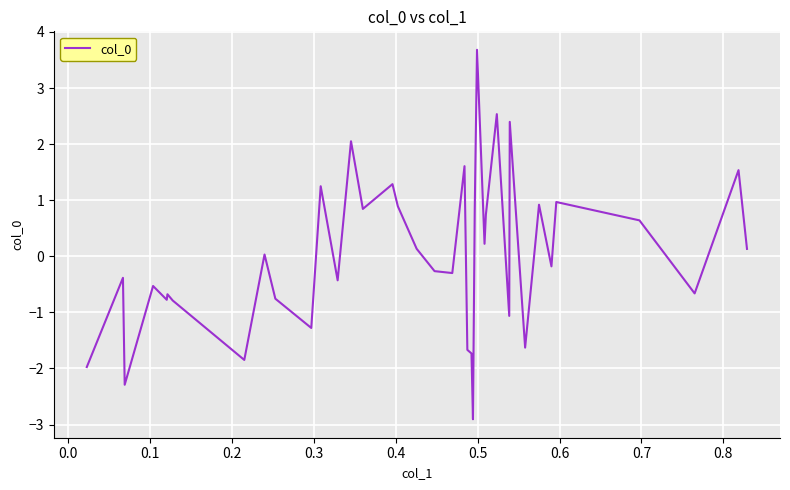

What is the maximum value shown in the chart?

3.7